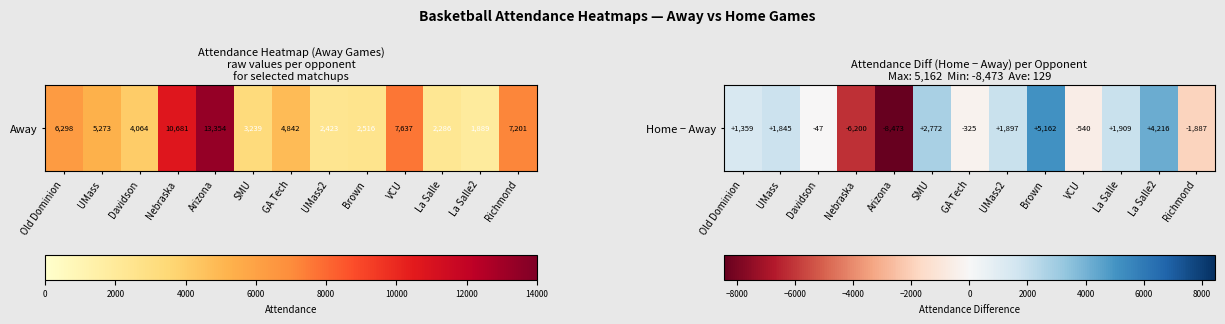

Reading left to right, transcribe all the data shown in this chart.

1359	1845	-47	-6200	-8473	2772	-325	1897	5162	-540	1909	4216	-1887